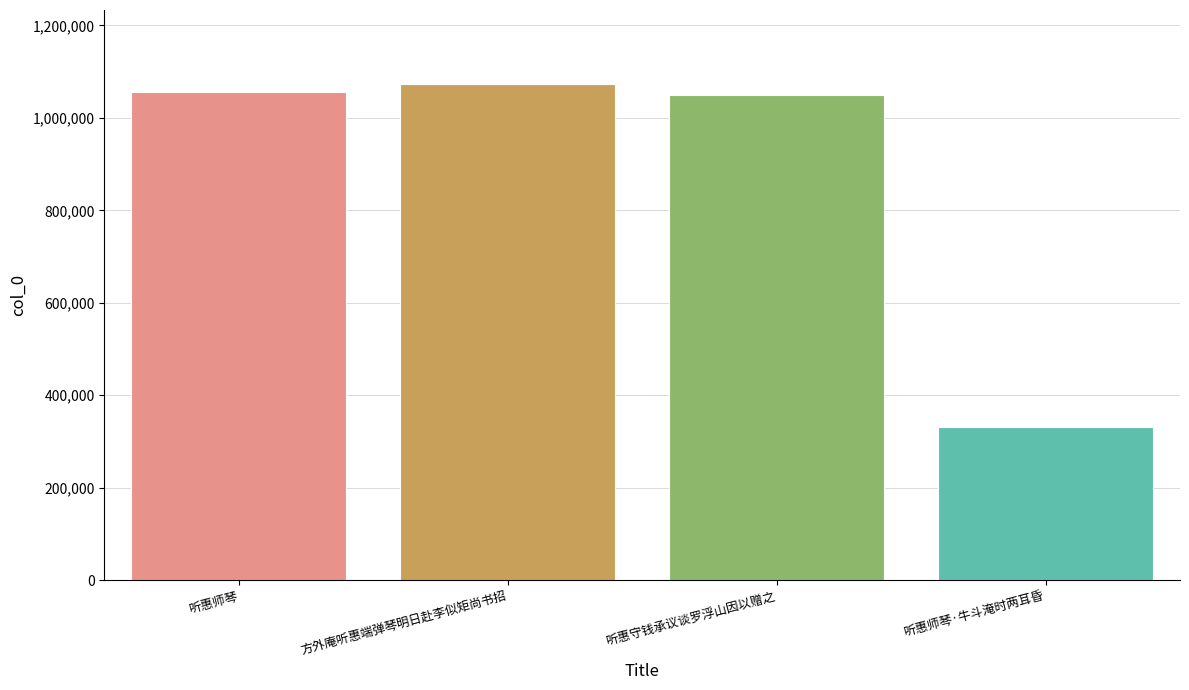

The chart shows a value of 1050269 at 听惠守钱承议谈罗浮山因以赠之. True or false?

True